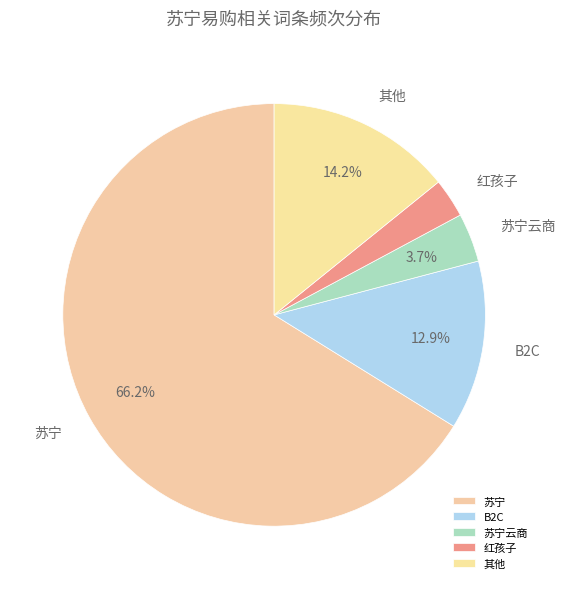

What is the ratio of the value at 其他 to the value at B2C?

1.1